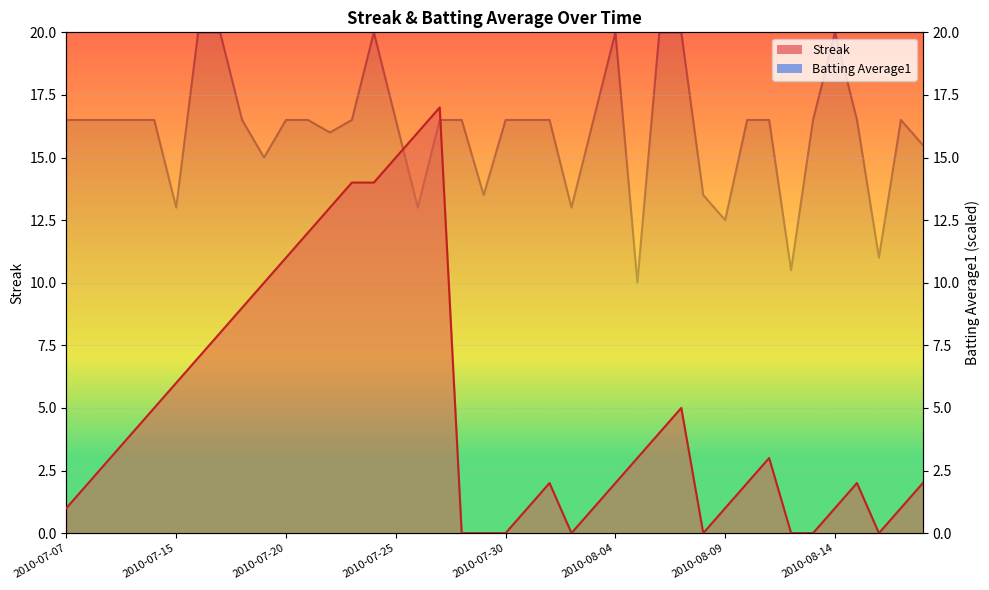

At which label is Streak closest to 8?

2010-07-17